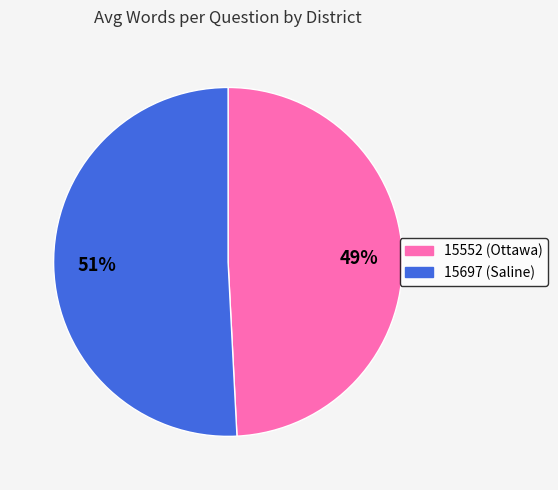

How many slices are in this pie chart?

2